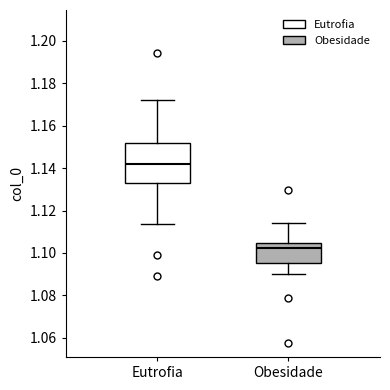

Reading left to right, transcribe this box plot: for each box, give where its median line is, the range the box spans, and where its two whiskers end, as read against the y-axis. The values are not printed on the chart, so give them approximately, as read against the axis.

Eutrofia: median 1.142, box 1.132 to 1.152, whiskers 1.114 to 1.172
Obesidade: median 1.102, box 1.096 to 1.104, whiskers 1.090 to 1.114